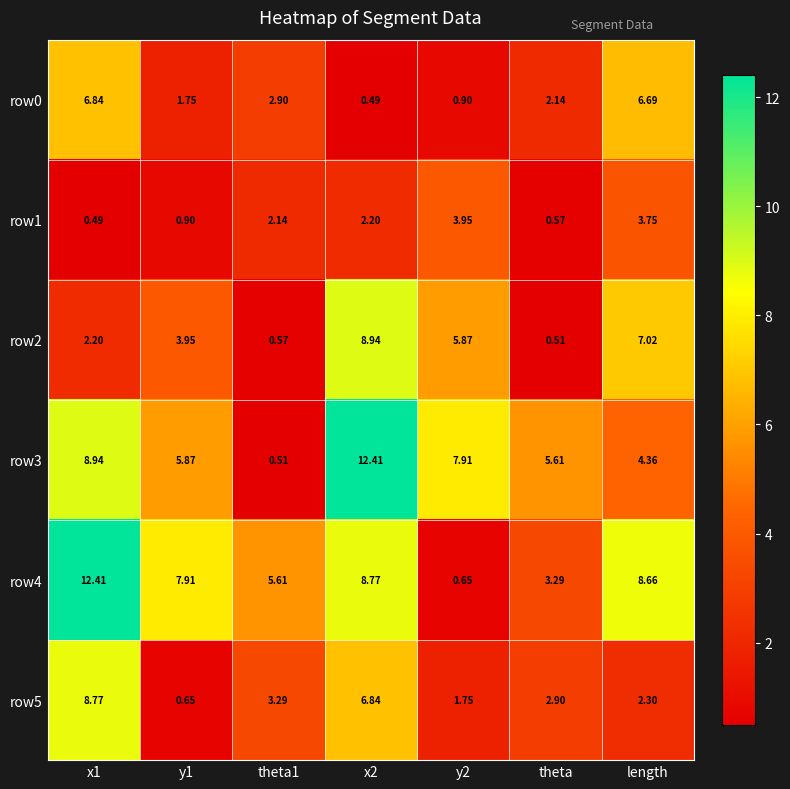

Is the value of row2 at x2 greater than the value of row0 at x2?

Yes